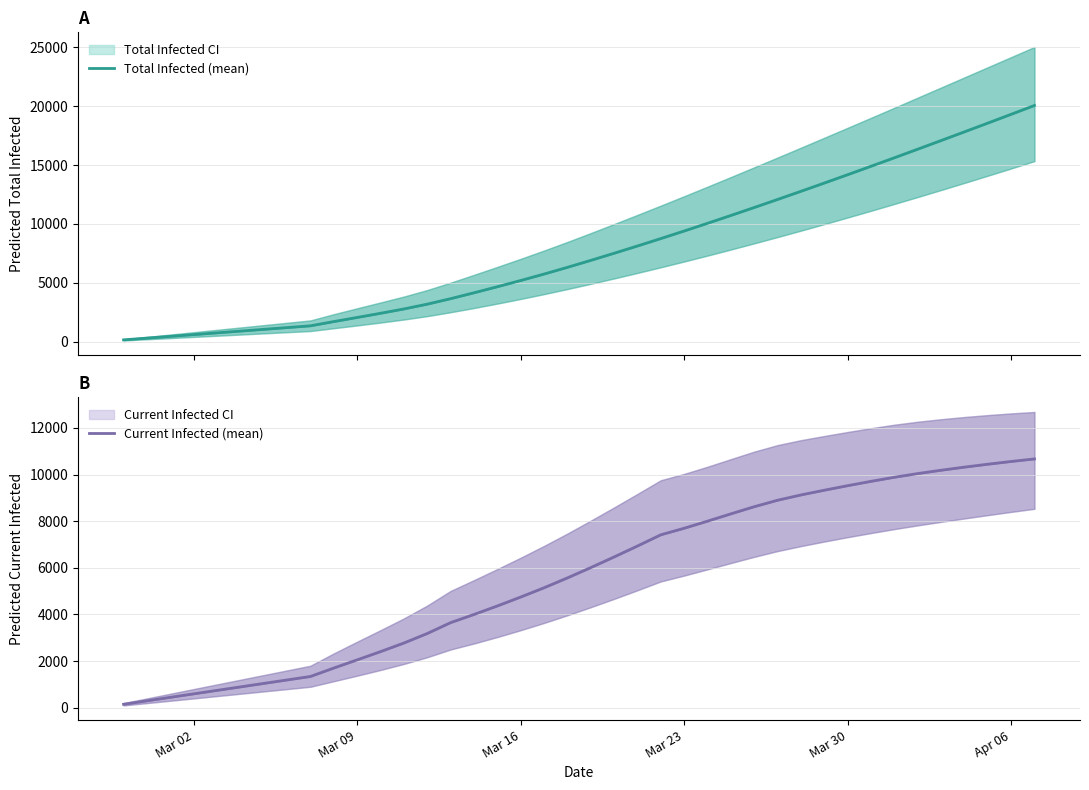

Rank the series by their average value, from lowest to highest.

Current Infected (mean), Total Infected (mean)